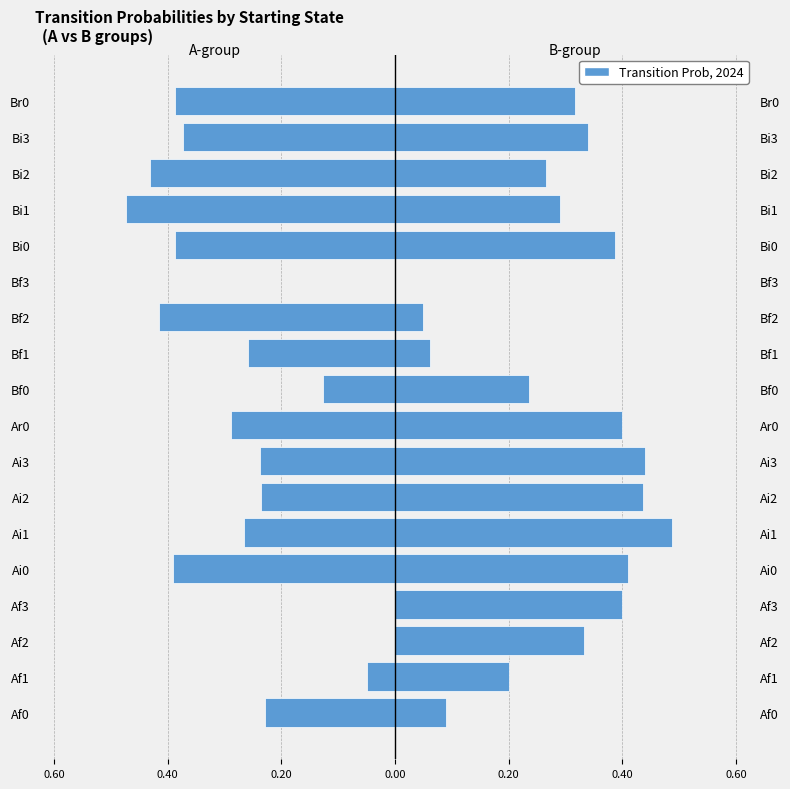

Reading left to right, what are all the values shown in this chart?

A-group (left): -0.2	-0.0	0.0	0.0	-0.4	-0.3	-0.2	-0.2	-0.3	-0.1	-0.3	-0.4	0.0	-0.4	-0.5	-0.4	-0.4	-0.4
B-group (right): 0.1	0.2	0.3	0.4	0.4	0.5	0.4	0.4	0.4	0.2	0.1	0.0	0.0	0.4	0.3	0.3	0.3	0.3